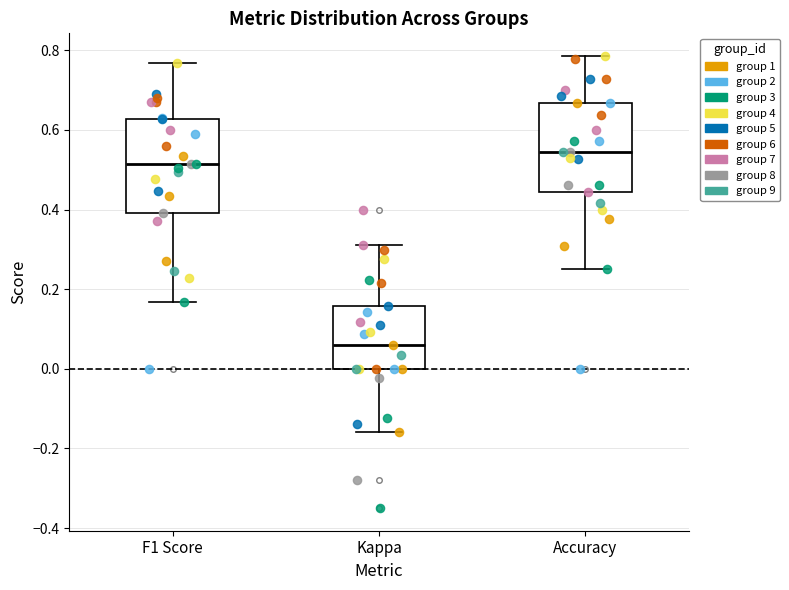

Which box has the highest median line?

Accuracy